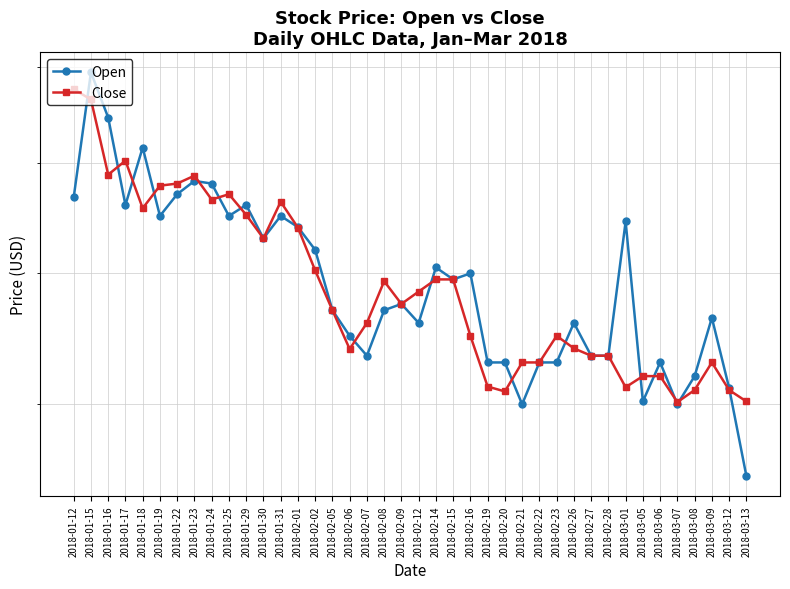

Does the chart have visible grid lines?

Yes